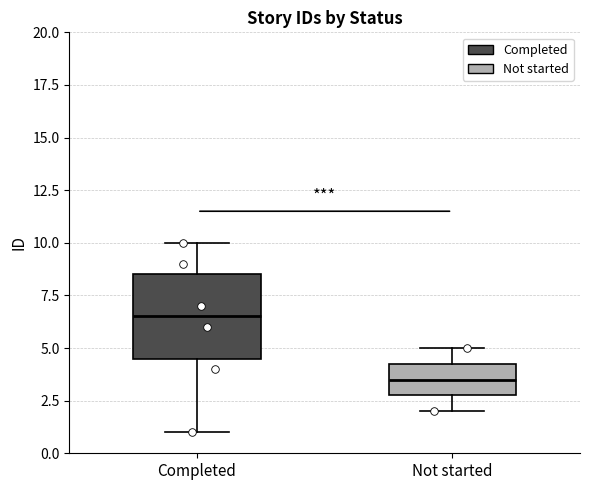

Where does the median line of the box for Not started sit on the y-axis? The values are not printed on the chart, so give them approximately, as read against the axis.

3.5